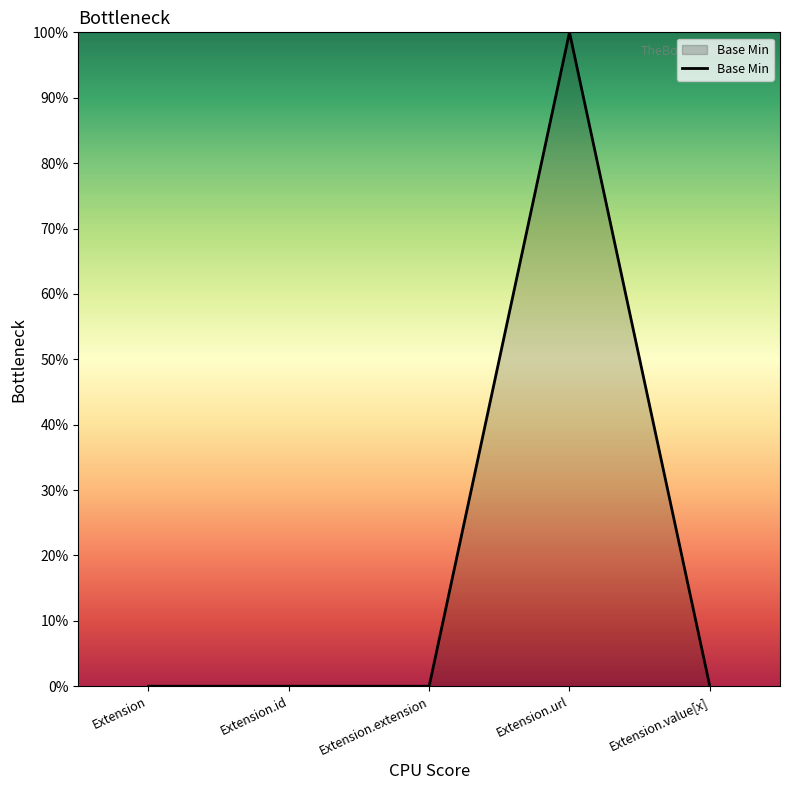

Does the chart have visible grid lines?

No